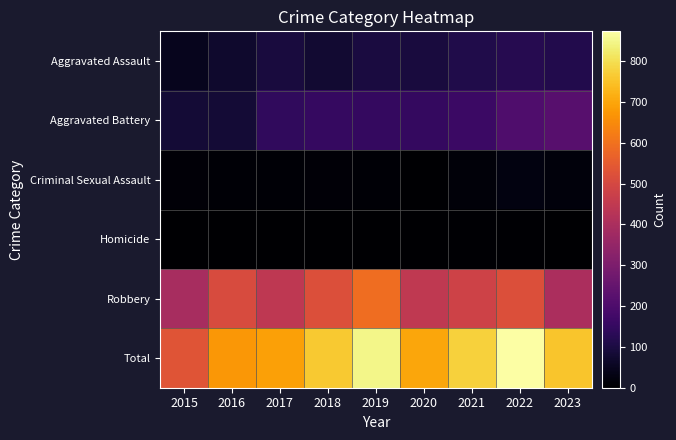

Which series has the widest spread of values?

Total